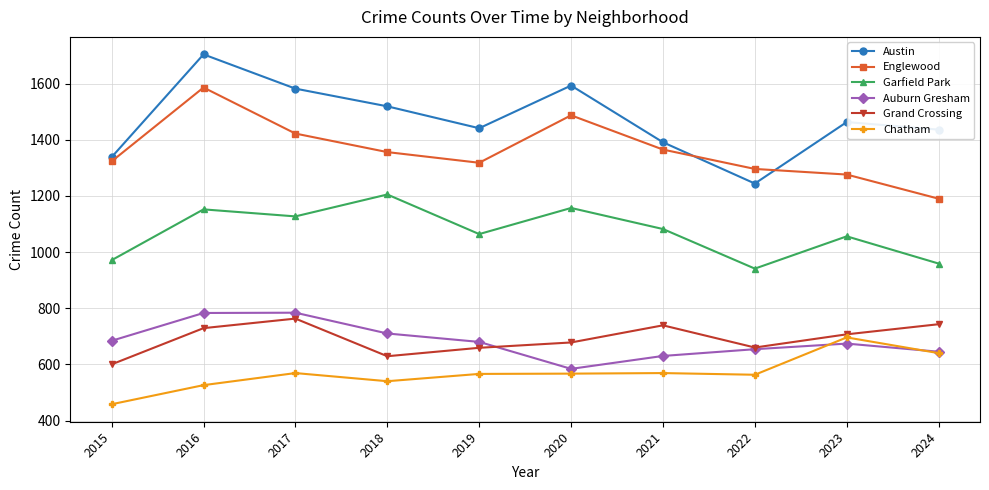

True or false: Garfield Park and Chatham cross at least once.

False